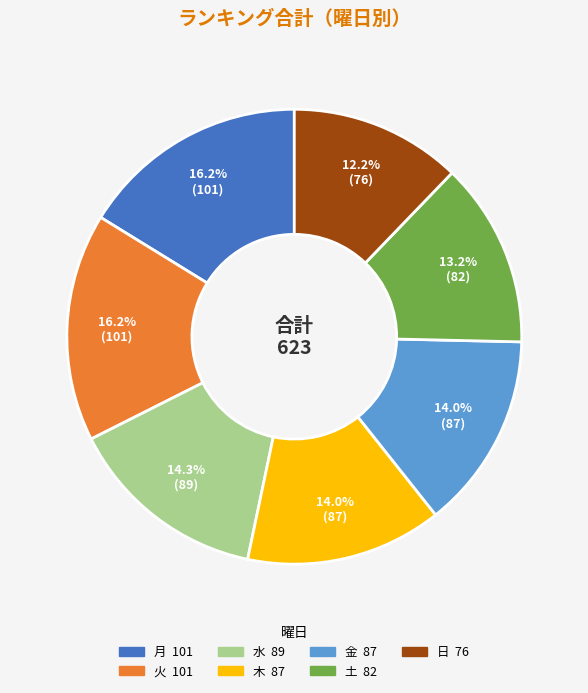

Which slice is the smallest?

日